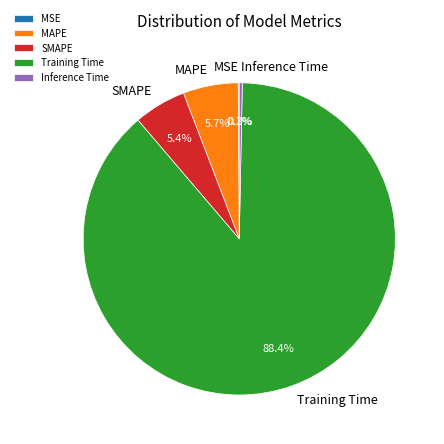

Combined, what portion of the pie is Training Time and MAPE?

94.2%